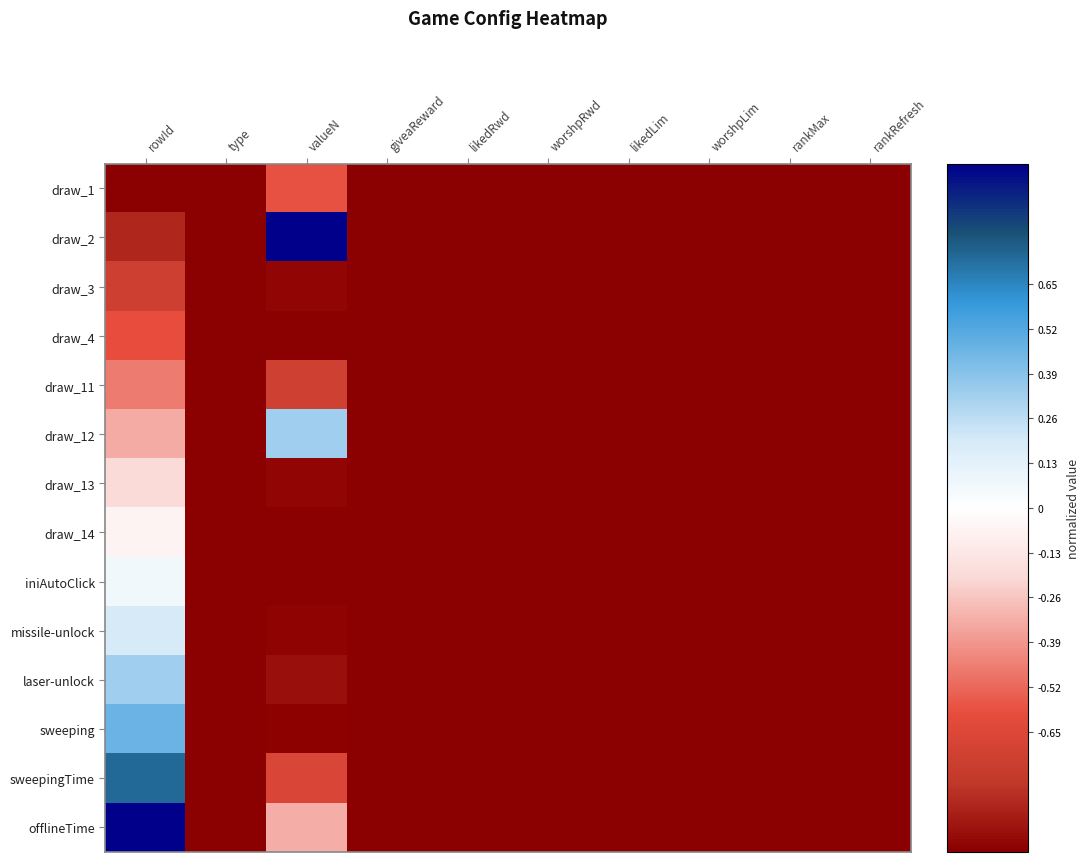

What is the maximum value shown in the chart?

1.0